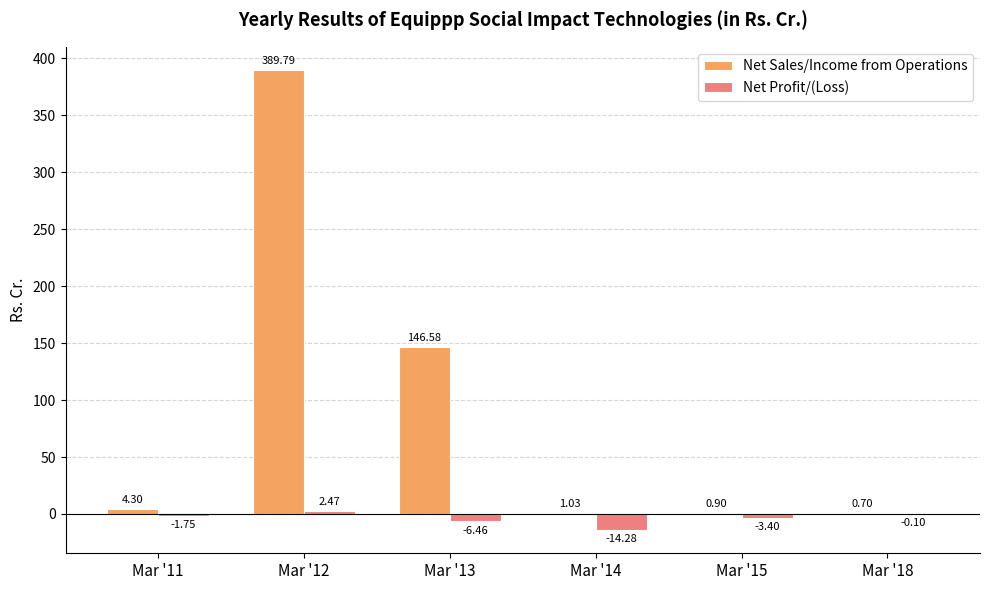

Which category has the highest value across all series?

Mar '12